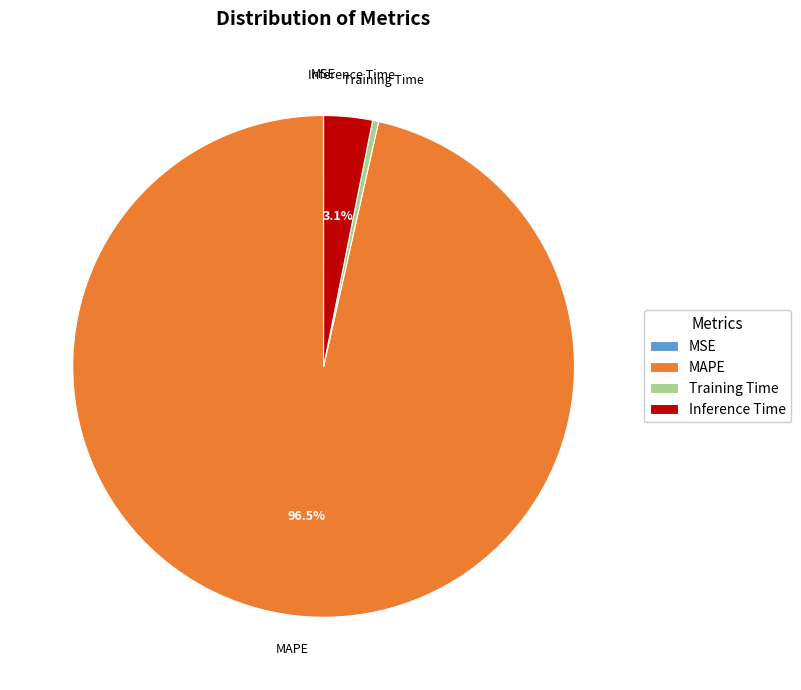

Between Training Time and MAPE, which is larger?

MAPE